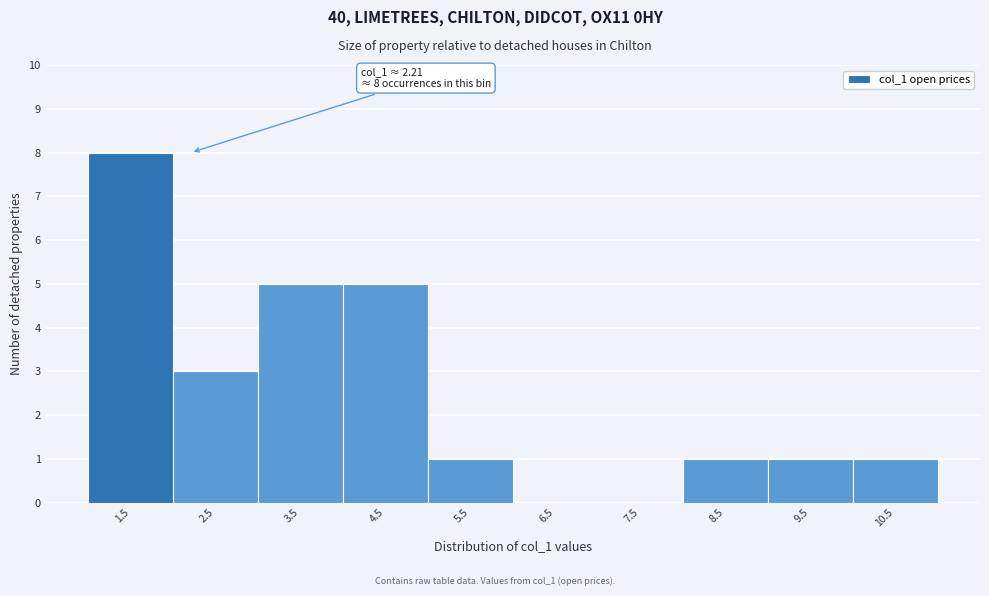

Reading right to left, list all the values displayed in this chart.

10.5=1	9.5=1	8.5=1	7.5=0	6.5=0	5.5=1	4.5=5	3.5=5	2.5=3	1.5=8